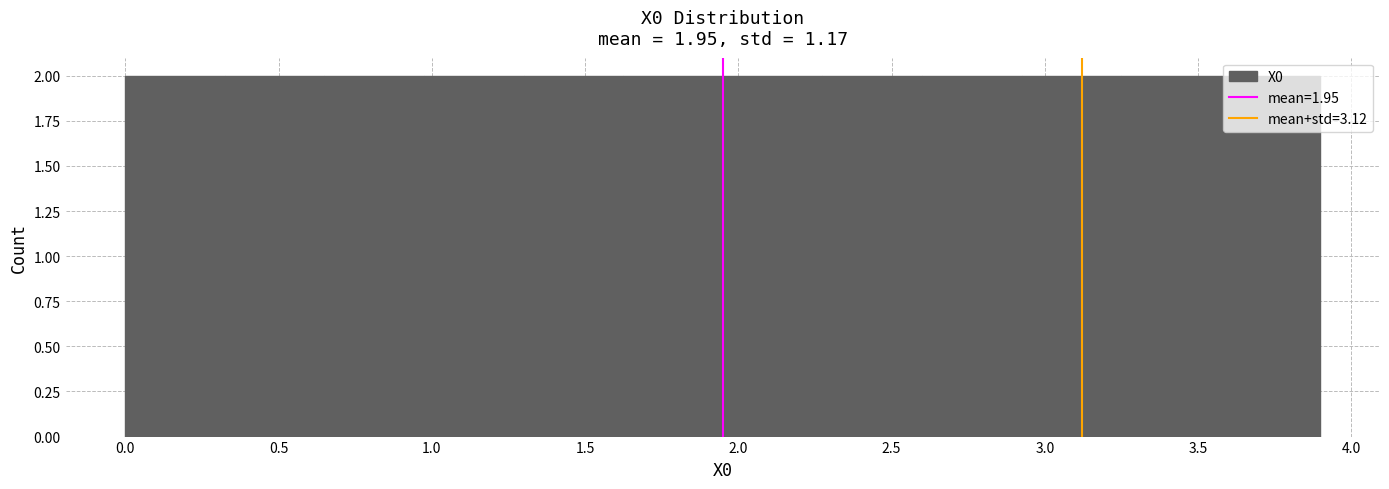

Reading left to right, list every bar in this chart as the range it spans on the x-axis followed by its height. Neither the bar edges nor the heights are printed on the chart, so give them approximately, as read against the axes.

0.00 to 0.30: 2
0.30 to 0.65: 2
0.65 to 0.95: 2
0.95 to 1.30: 2
1.30 to 1.60: 2
1.60 to 1.95: 2
1.95 to 2.25: 2
2.25 to 2.60: 2
2.60 to 2.90: 2
2.90 to 3.25: 2
3.25 to 3.55: 2
3.55 to 3.90: 2